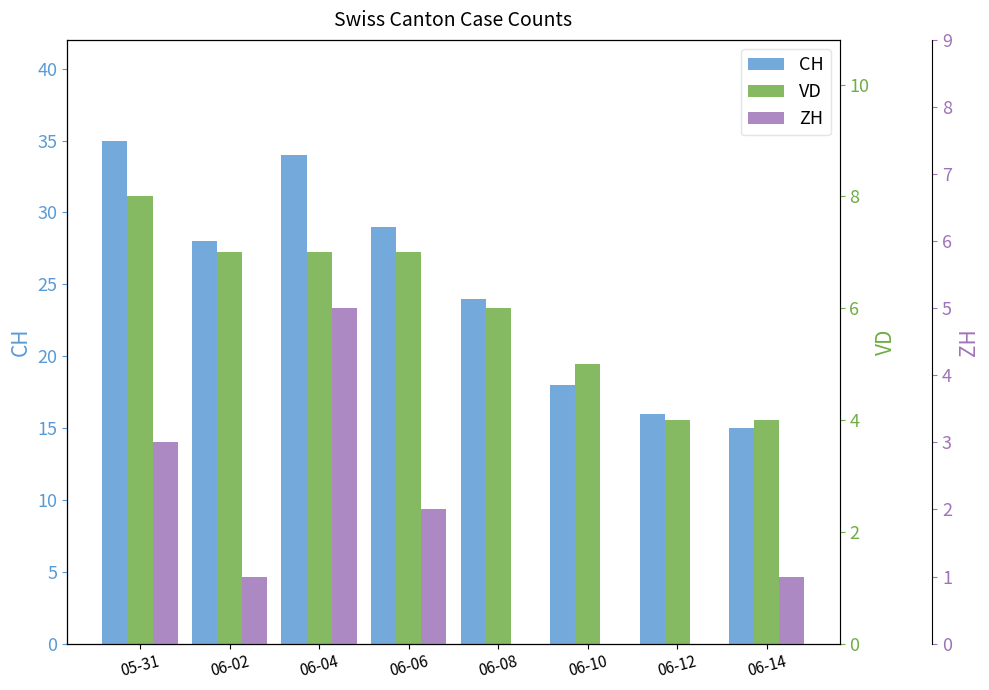

Which series has the largest range (max minus min)?

CH